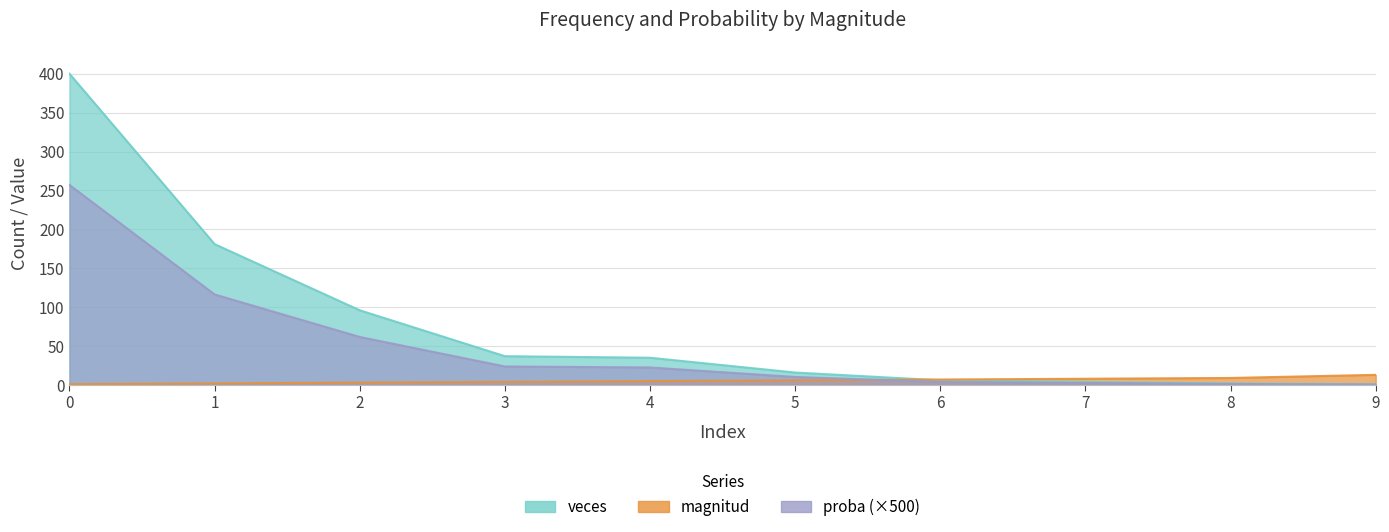

True or false: proba and veces intersect in this chart.

False